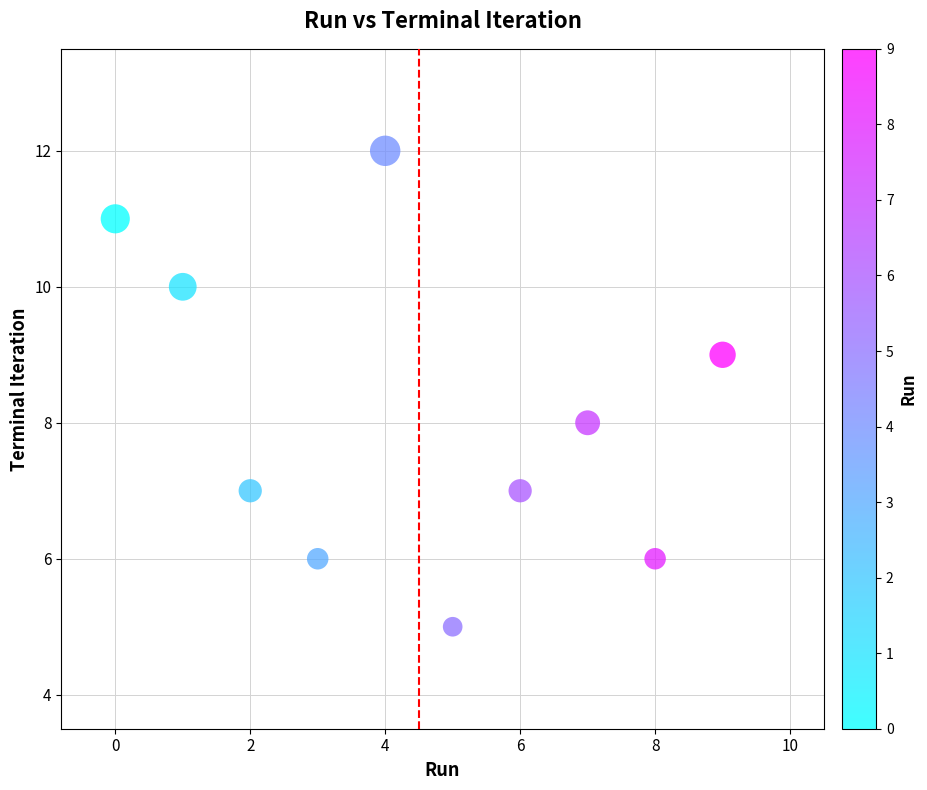

What is the average Y value?

8